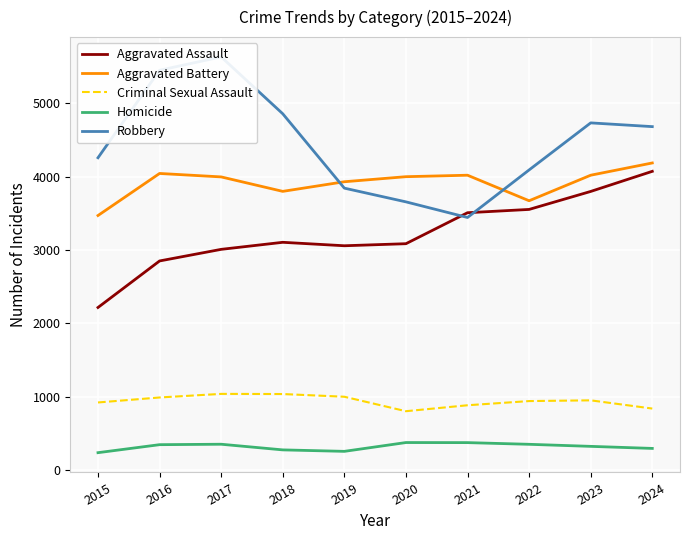

How many data points in Robbery are less than 4681?

5